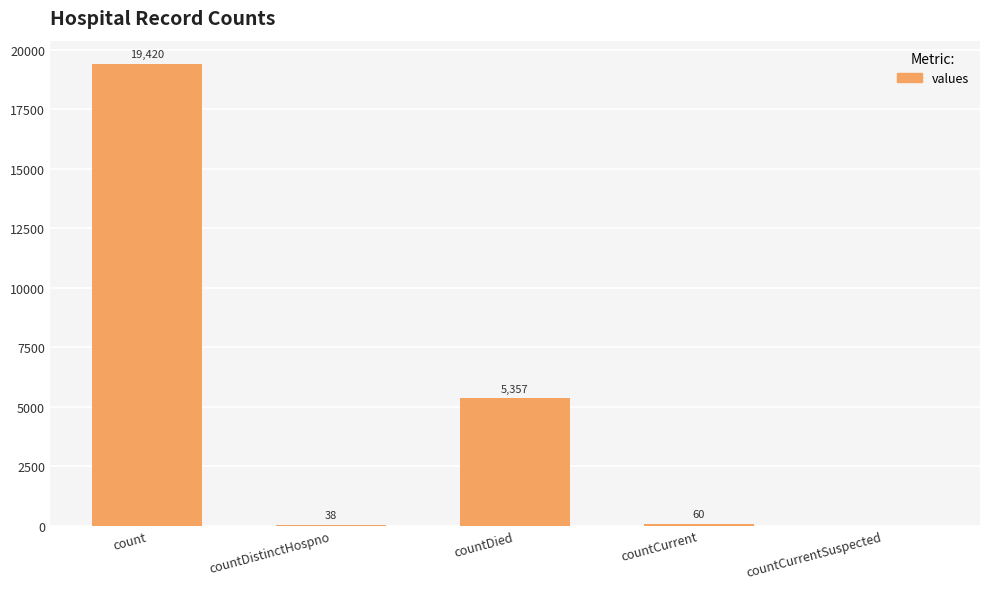

What is the approximate value at countDied, to the nearest 100?

5400